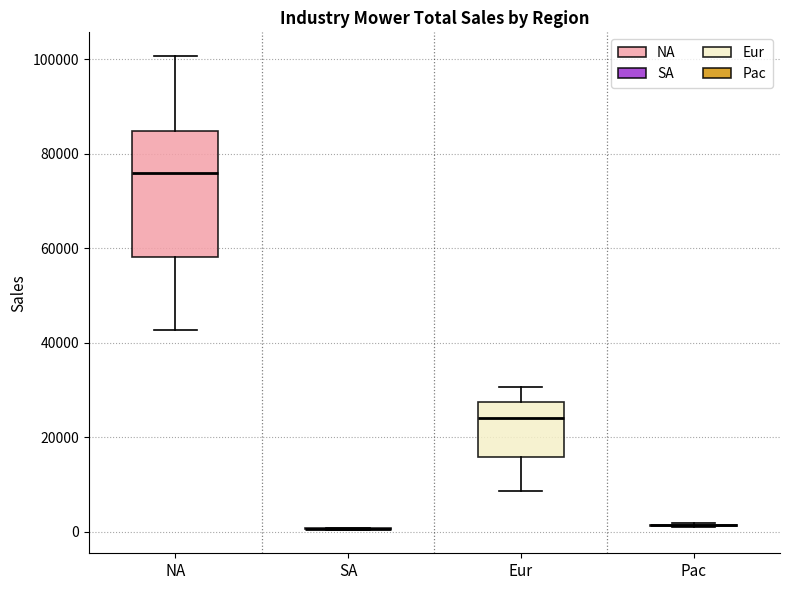

Which box is the tallest, from its lower edge to its upper edge?

NA